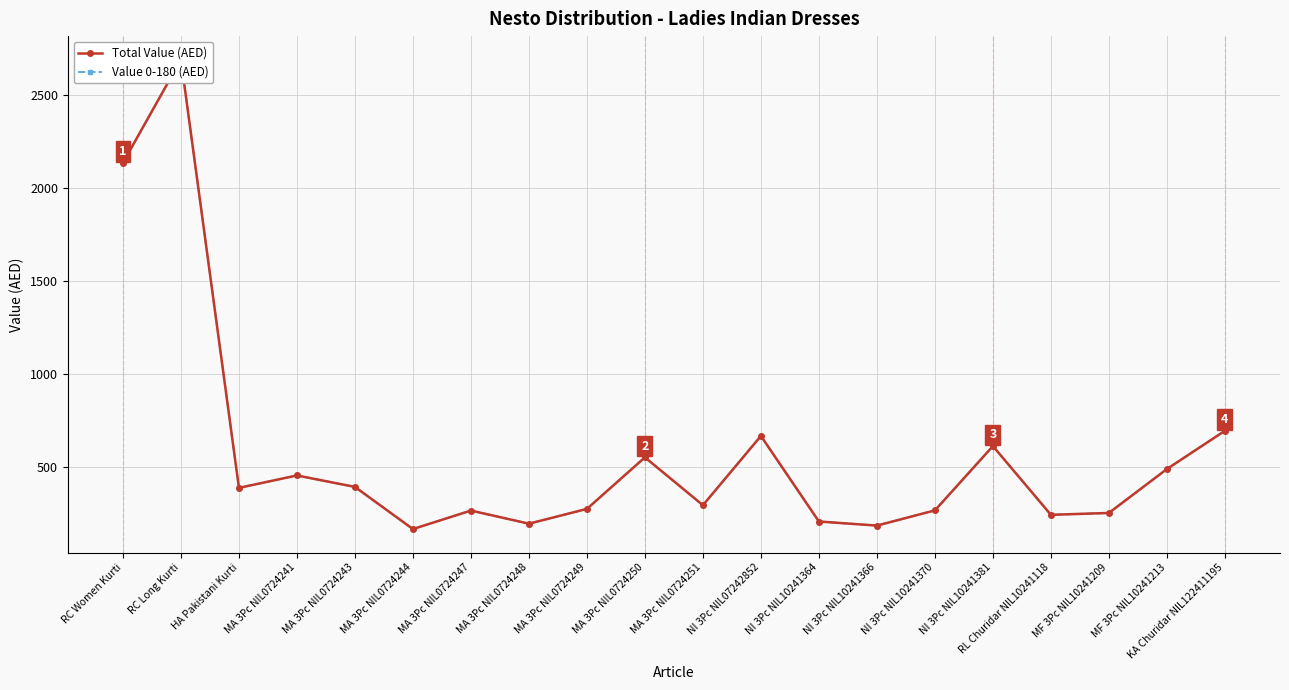

At which category does the chart reach its minimum across all series?

MA 3Pc NIL0724244